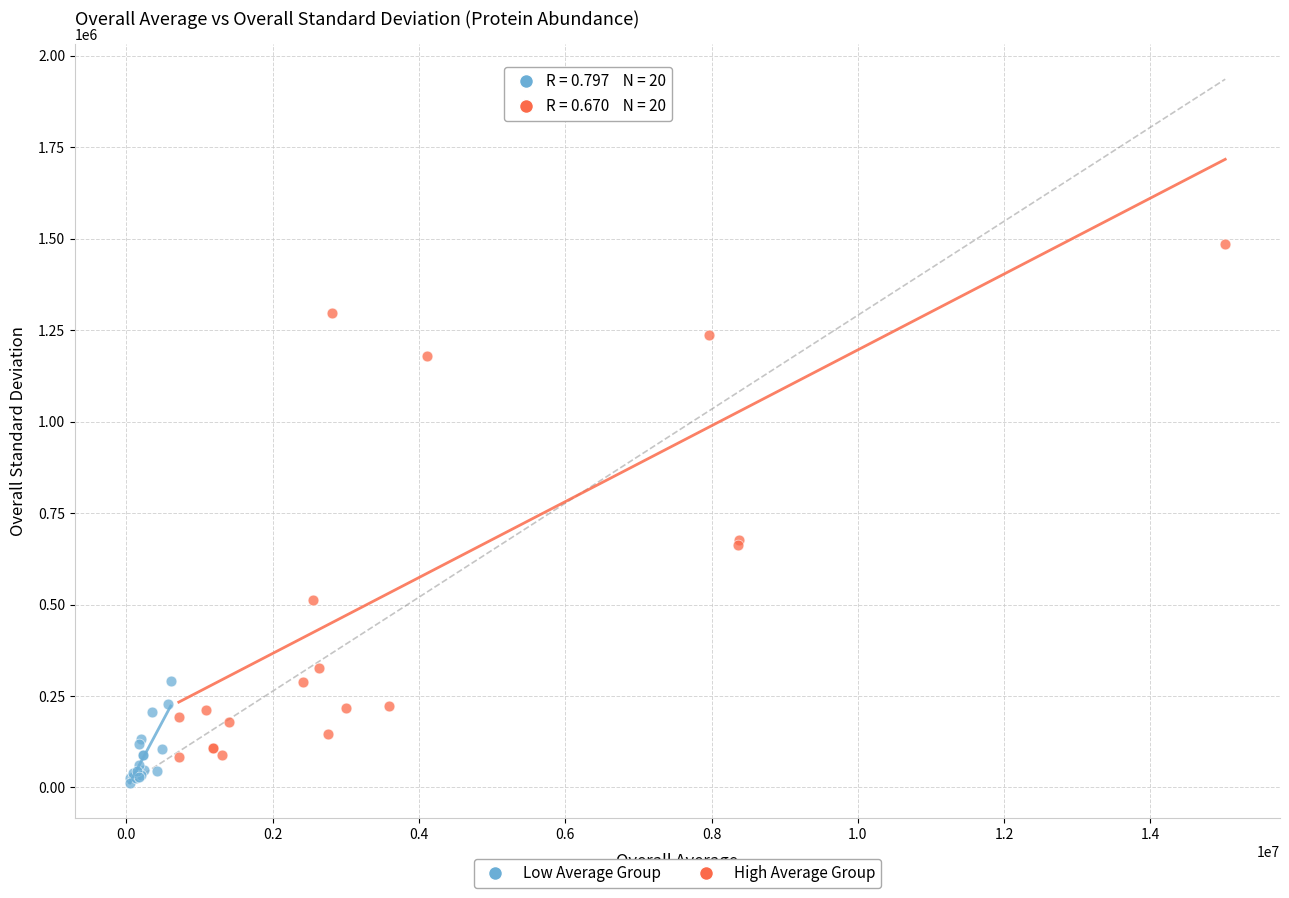

Which series has the largest Y range (max minus min)?

High Average Group